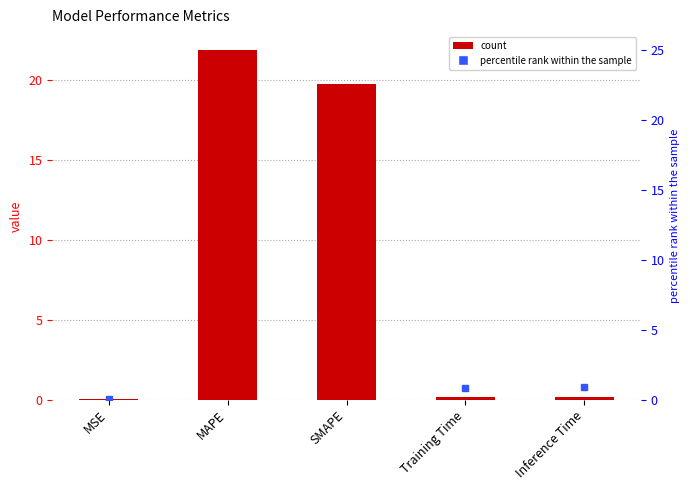

What is the total value across all series at MSE?

0.1